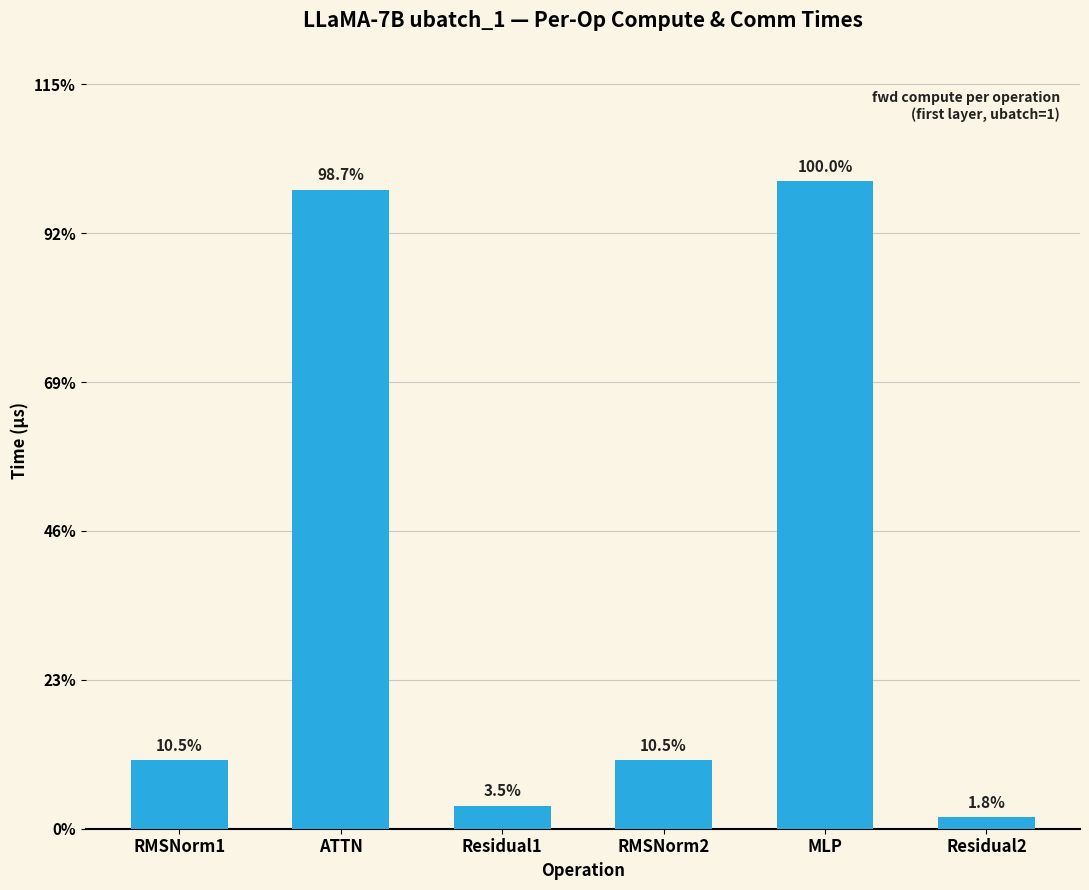

Reading right to left, extract all data points from this chart.

Residual2=453.0	MLP=25765.6	RMSNorm2=2718.0	Residual1=906.1	ATTN=25439.0	RMSNorm1=2718.0